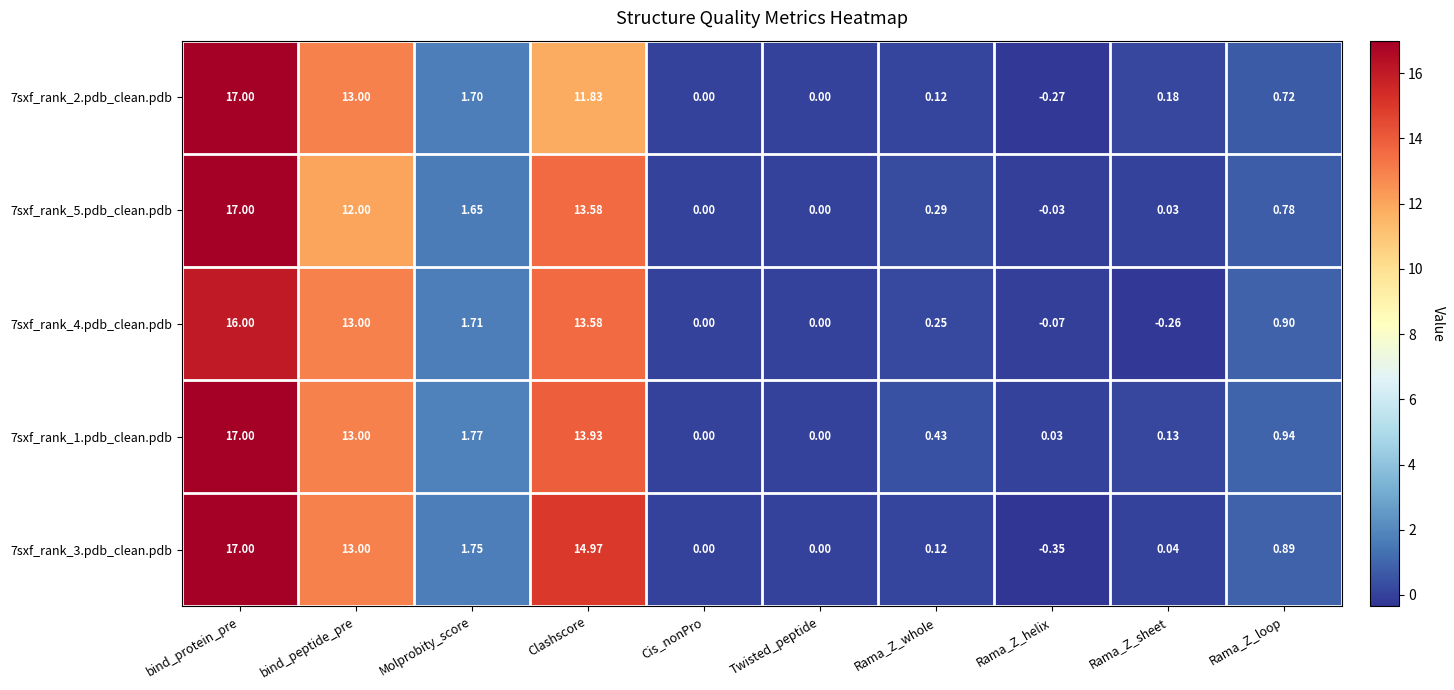

At which label does 7sxf_rank_3.pdb_clean.pdb reach its minimum?

Rama_Z_helix